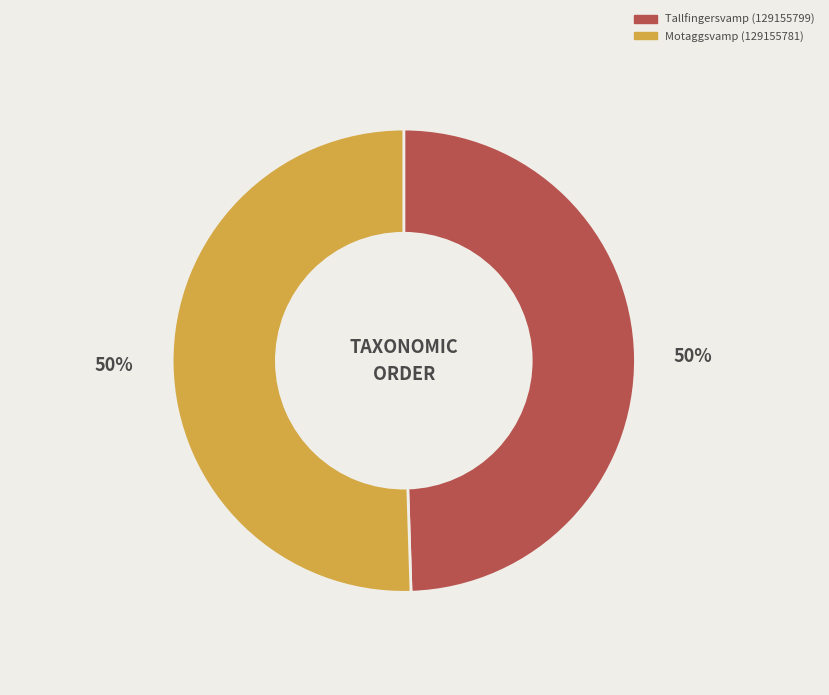

Is the sum of Motaggsvamp (129155781) and Tallfingersvamp (129155799) greater than half?

Yes